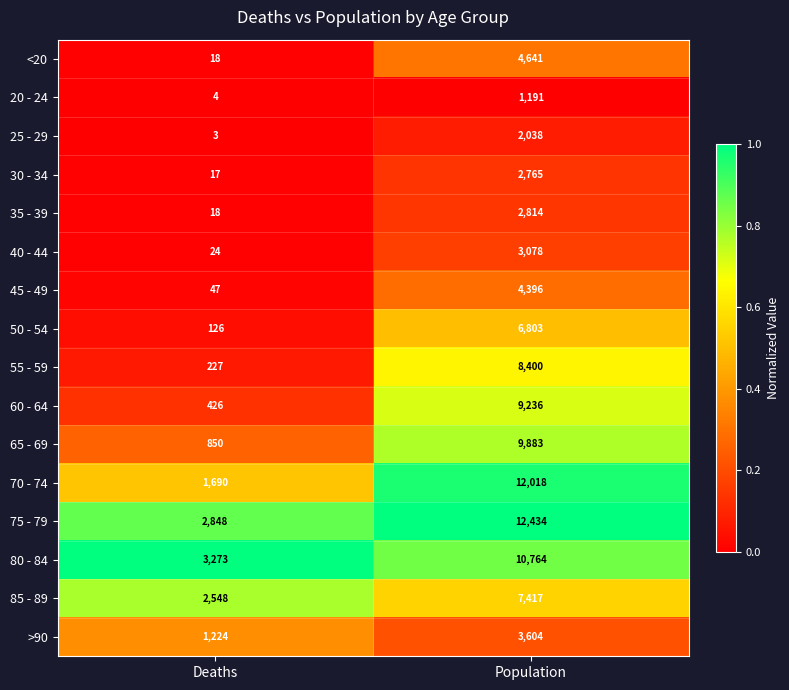

True or false: >90 has a value of 2144 at Population.

False